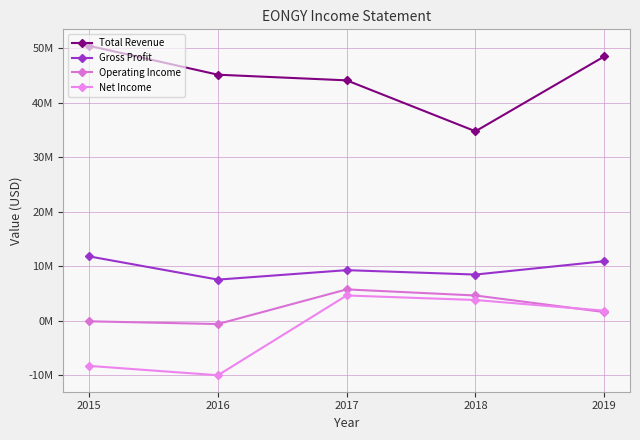

What is the maximum value for Total Revenue?

50457800